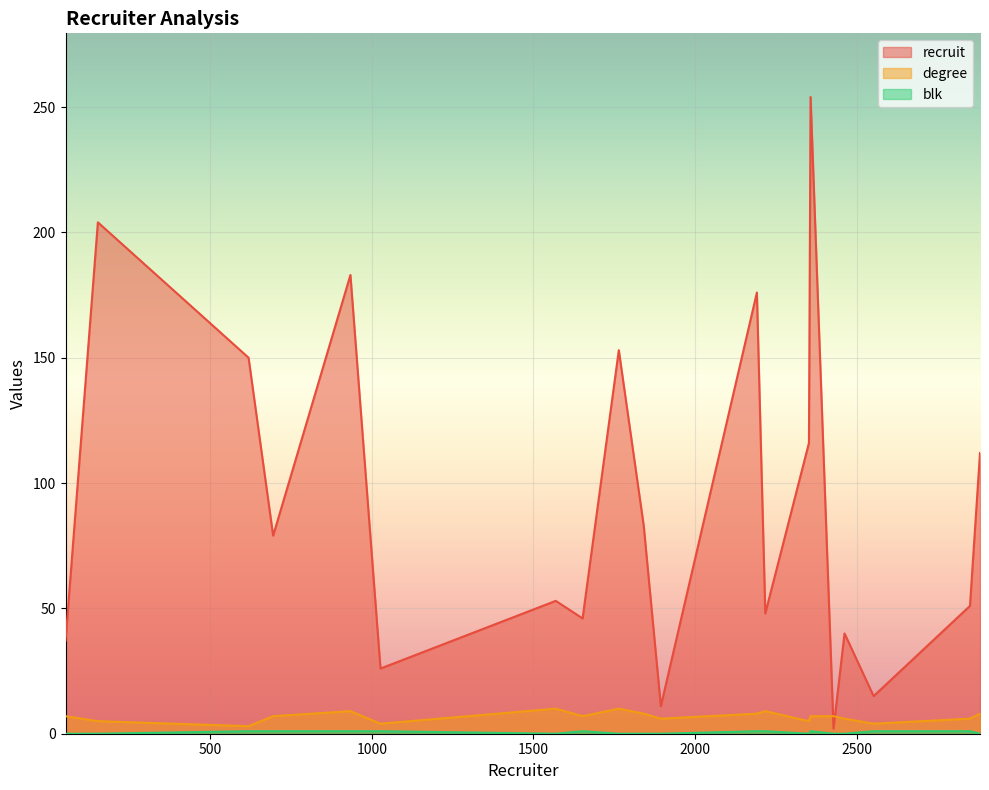

Which has a higher value, 1027 or 2217?

2217